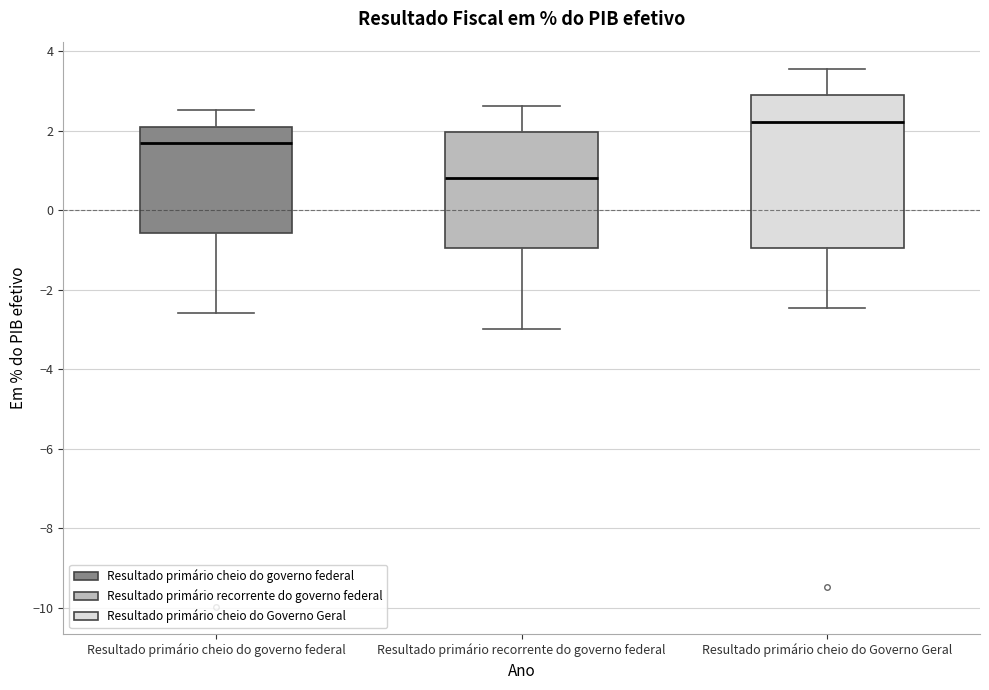

Comparing the boxes themselves (not the whiskers), which one is the tallest?

Resultado primário cheio do Governo Geral